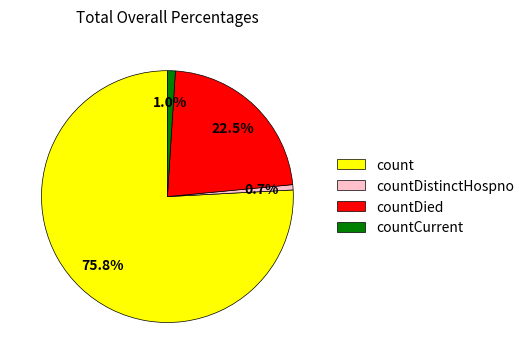

Is the sum of count and countDied greater than half?

Yes